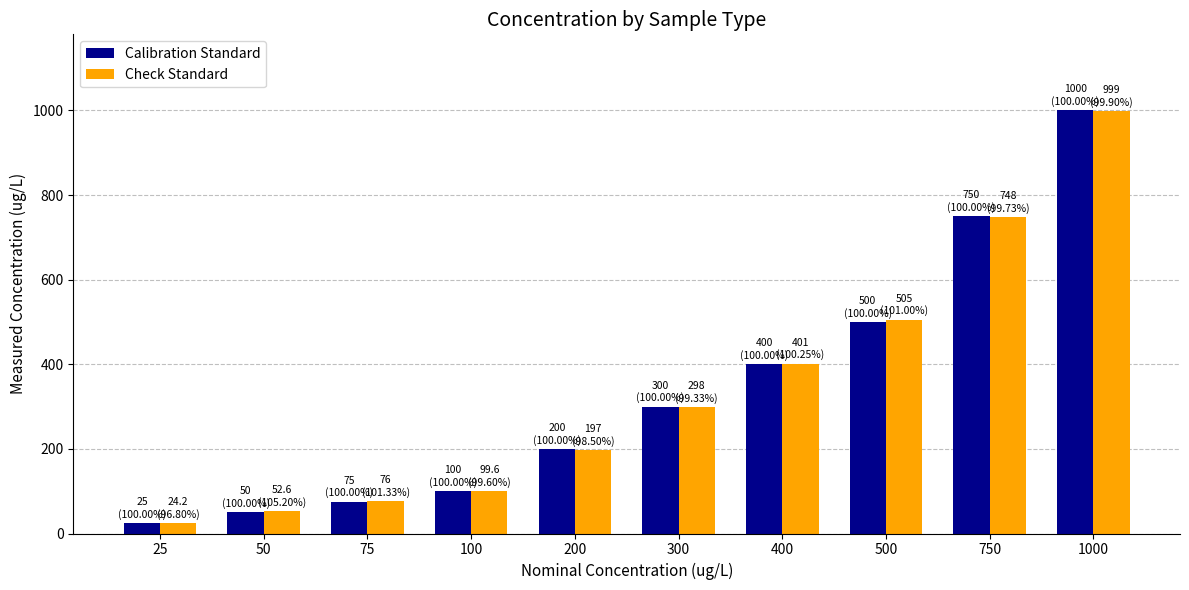

Is the value of Check Standard at 750 greater than the value of Calibration Standard at 200?

Yes